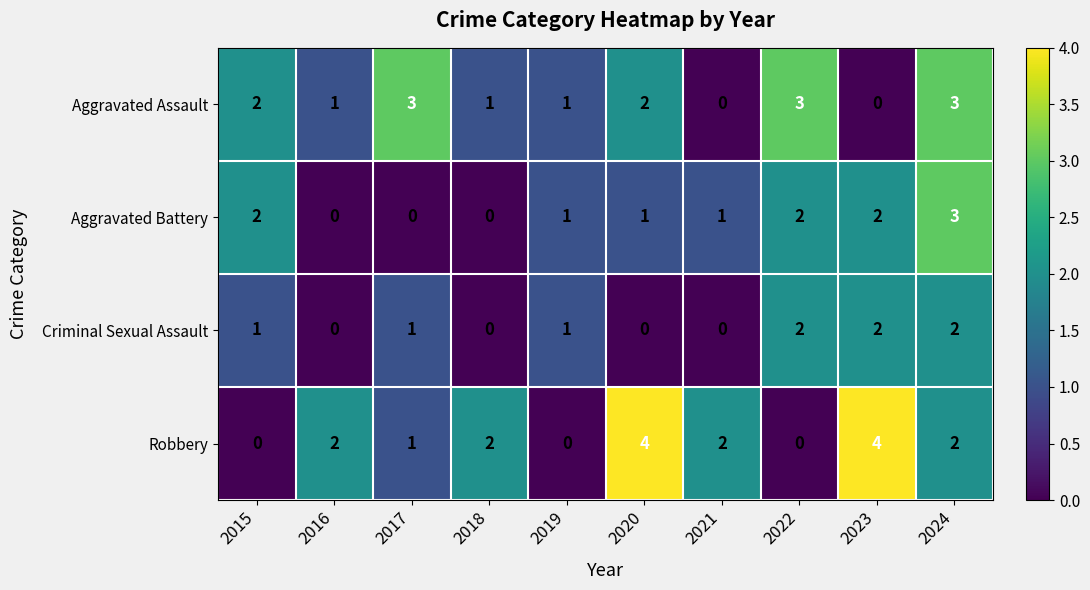

How many categories are shown in the chart?

10